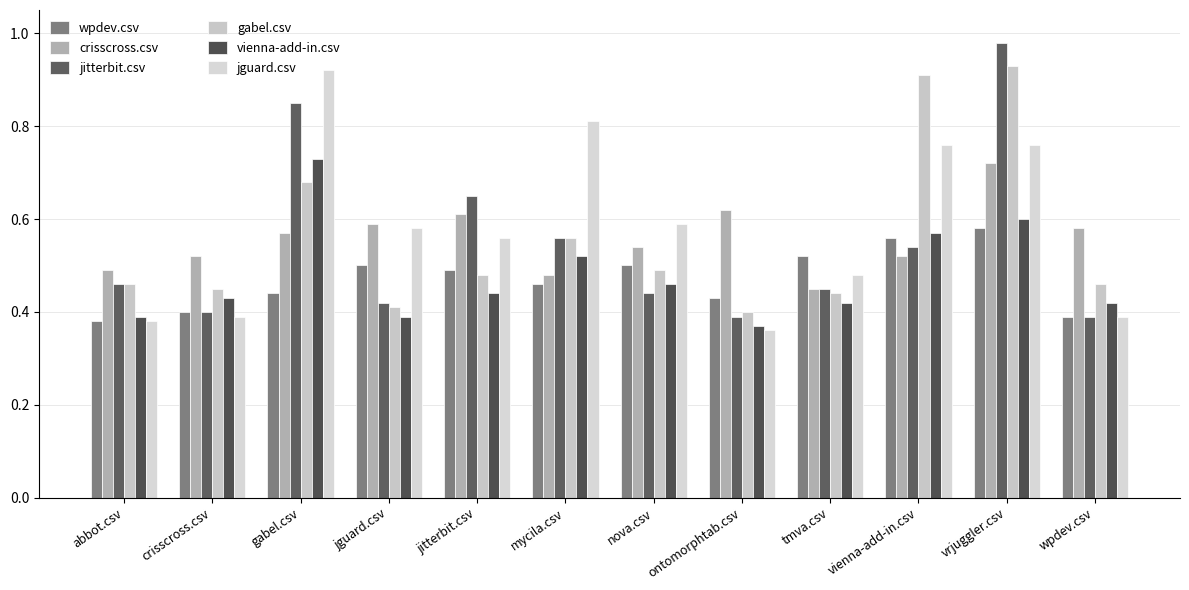

Reading left to right, list all the values displayed in this chart.

wpdev.csv: abbot.csv=0.4	crisscross.csv=0.4	gabel.csv=0.4	jguard.csv=0.5	jitterbit.csv=0.5	mycila.csv=0.5	nova.csv=0.5	ontomorphtab.csv=0.4	tmva.csv=0.5	vienna-add-in.csv=0.6	vrjuggler.csv=0.6	wpdev.csv=0.4
crisscross.csv: abbot.csv=0.5	crisscross.csv=0.5	gabel.csv=0.6	jguard.csv=0.6	jitterbit.csv=0.6	mycila.csv=0.5	nova.csv=0.5	ontomorphtab.csv=0.6	tmva.csv=0.5	vienna-add-in.csv=0.5	vrjuggler.csv=0.7	wpdev.csv=0.6
jitterbit.csv: abbot.csv=0.5	crisscross.csv=0.4	gabel.csv=0.8	jguard.csv=0.4	jitterbit.csv=0.7	mycila.csv=0.6	nova.csv=0.4	ontomorphtab.csv=0.4	tmva.csv=0.5	vienna-add-in.csv=0.5	vrjuggler.csv=1.0	wpdev.csv=0.4
gabel.csv: abbot.csv=0.5	crisscross.csv=0.5	gabel.csv=0.7	jguard.csv=0.4	jitterbit.csv=0.5	mycila.csv=0.6	nova.csv=0.5	ontomorphtab.csv=0.4	tmva.csv=0.4	vienna-add-in.csv=0.9	vrjuggler.csv=0.9	wpdev.csv=0.5
vienna-add-in.csv: abbot.csv=0.4	crisscross.csv=0.4	gabel.csv=0.7	jguard.csv=0.4	jitterbit.csv=0.4	mycila.csv=0.5	nova.csv=0.5	ontomorphtab.csv=0.4	tmva.csv=0.4	vienna-add-in.csv=0.6	vrjuggler.csv=0.6	wpdev.csv=0.4
jguard.csv: abbot.csv=0.4	crisscross.csv=0.4	gabel.csv=0.9	jguard.csv=0.6	jitterbit.csv=0.6	mycila.csv=0.8	nova.csv=0.6	ontomorphtab.csv=0.4	tmva.csv=0.5	vienna-add-in.csv=0.8	vrjuggler.csv=0.8	wpdev.csv=0.4